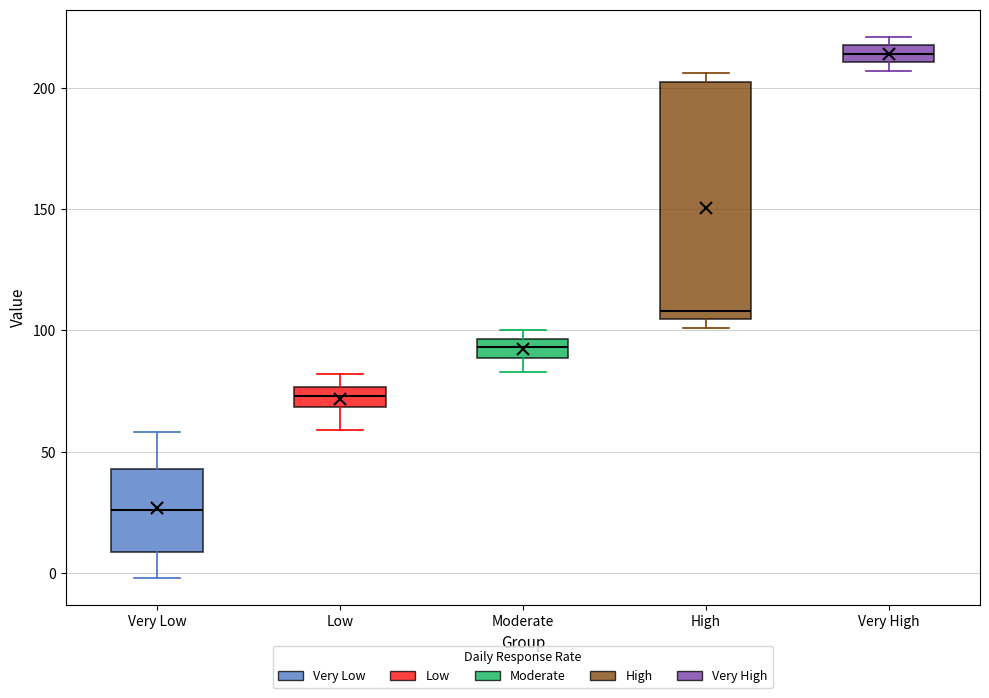

Which box is the tallest, from its lower edge to its upper edge?

High